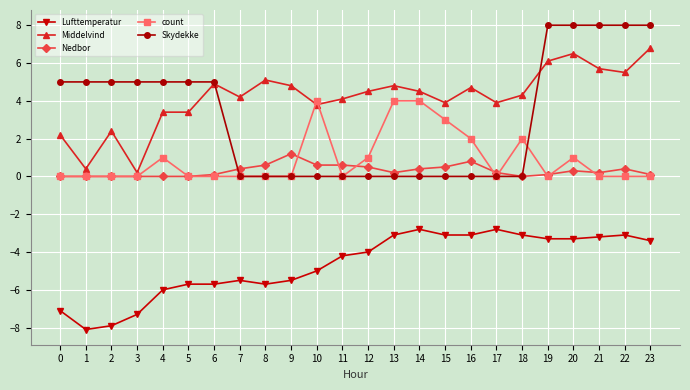

Is it true that count equals 0.0 at 19?

True